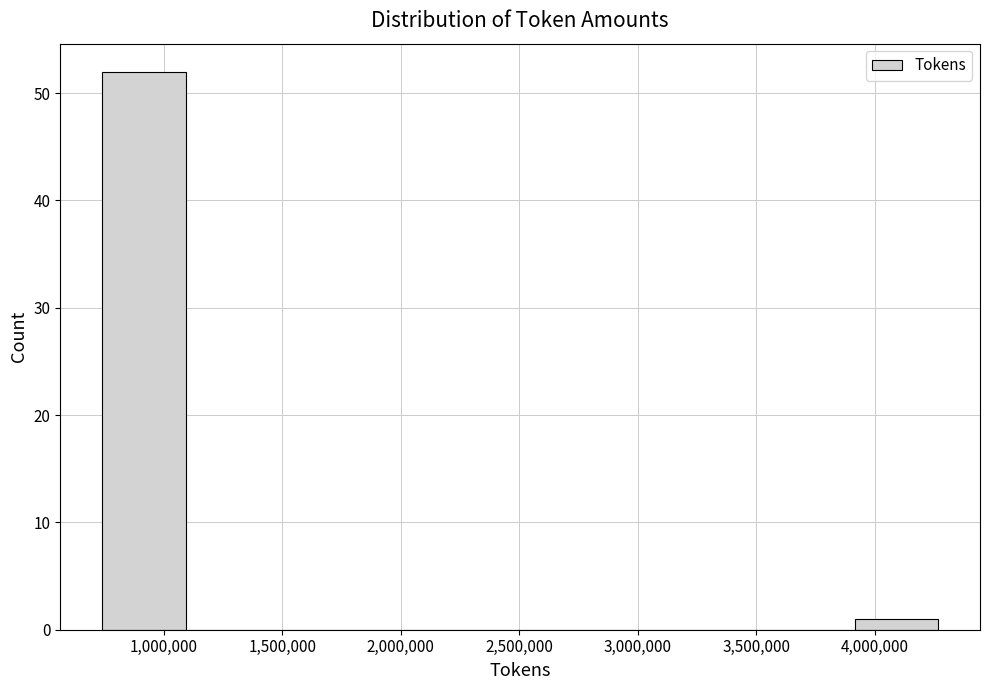

Over which range of the x-axis is the bar tallest?

750000 to 1100000